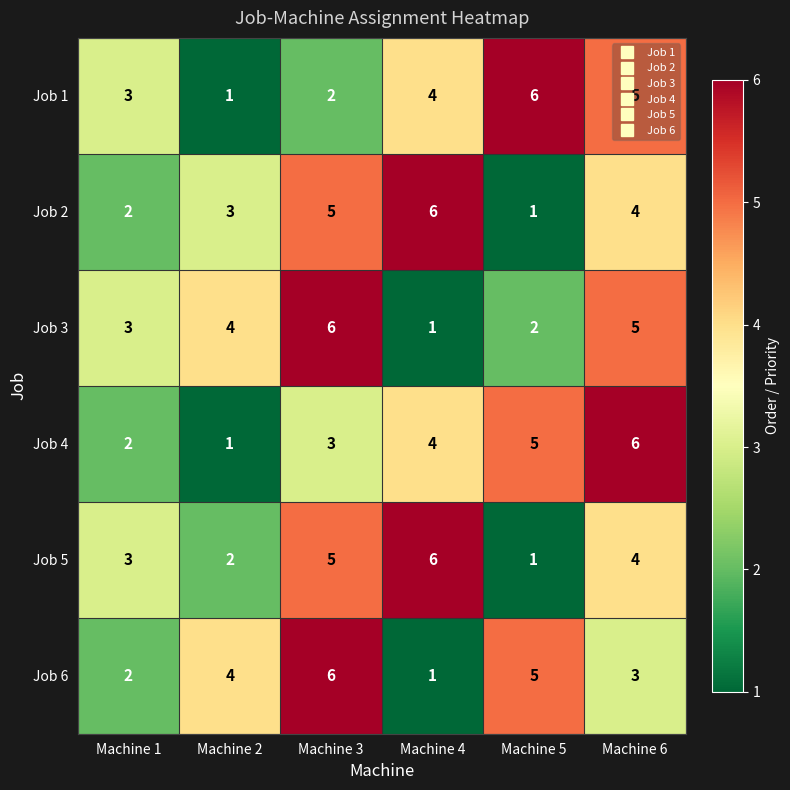

Is the value of Job 2 at Machine 2 greater than the value of Job 6 at Machine 4?

Yes